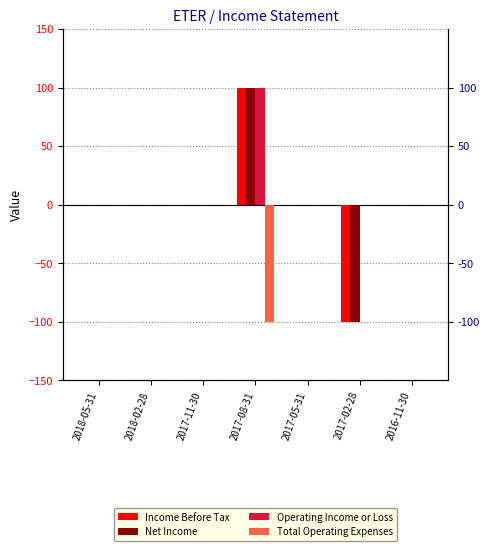

Which series changed the most between 2017-11-30 and 2017-02-28?

Income Before Tax